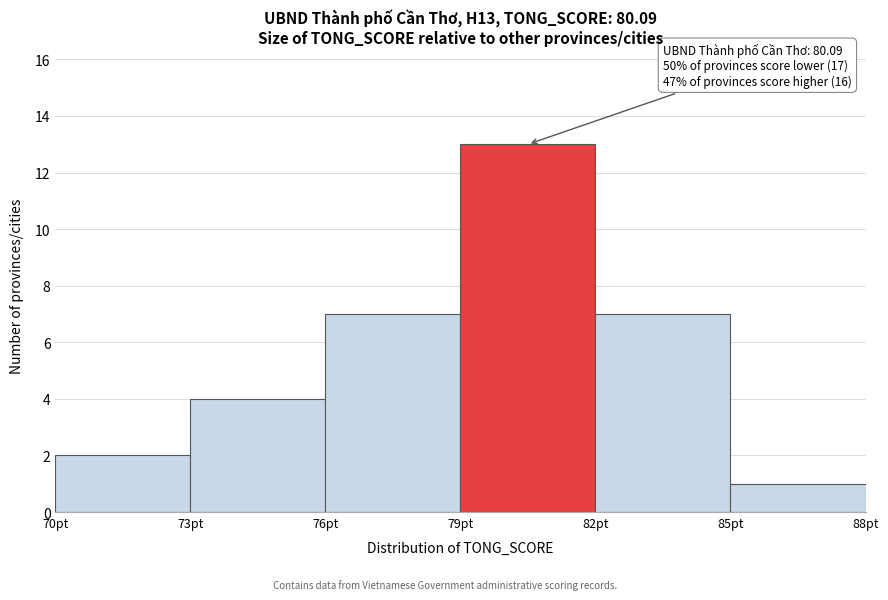

Which range on the x-axis has the tallest bar?

79 to 82